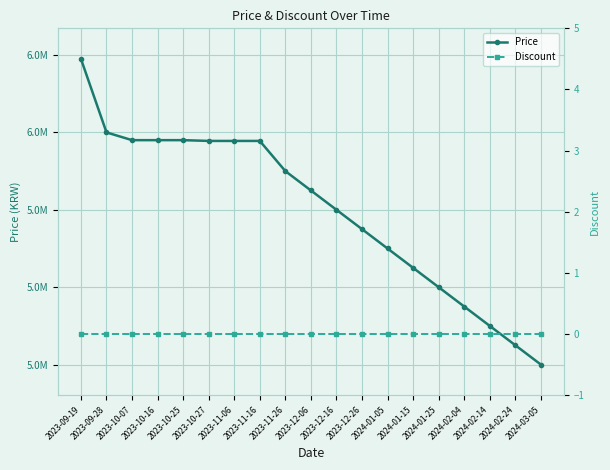

What is the difference between the Price values at 2024-03-05 and 2023-11-26?

500000